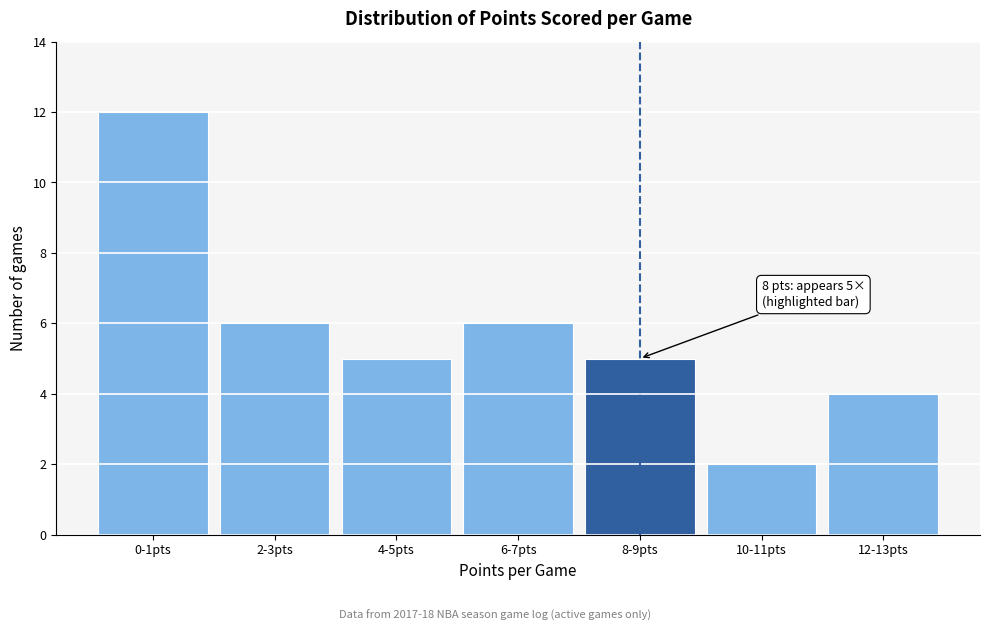

Reading right to left, extract all data points from this chart.

4	2	5	6	5	6	12